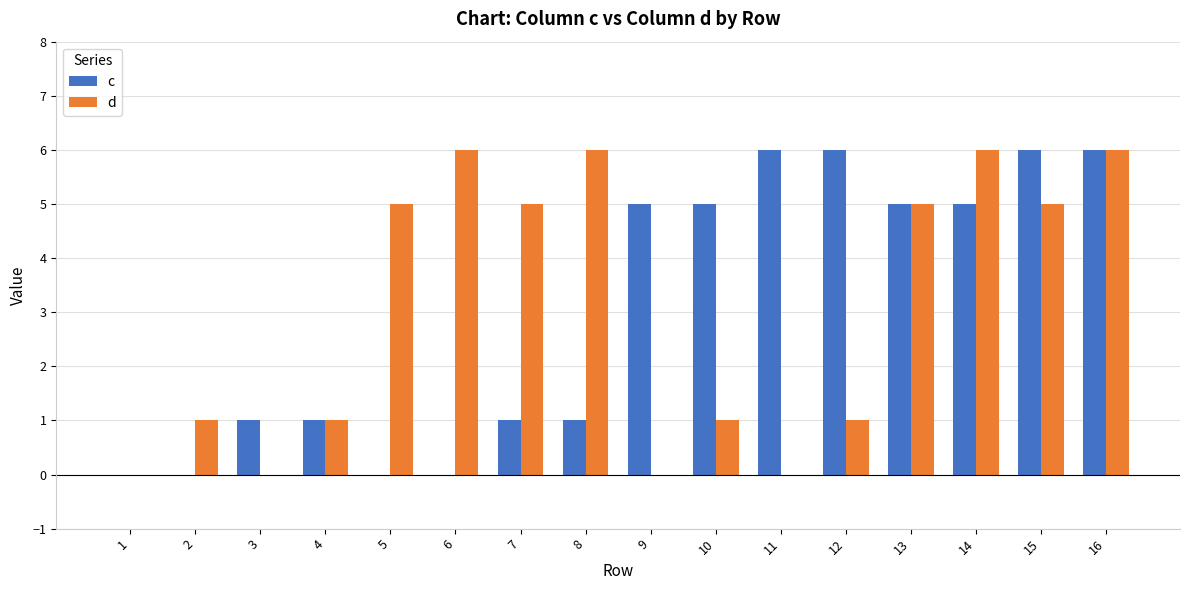

Which series changed the most between 5 and 6?

d